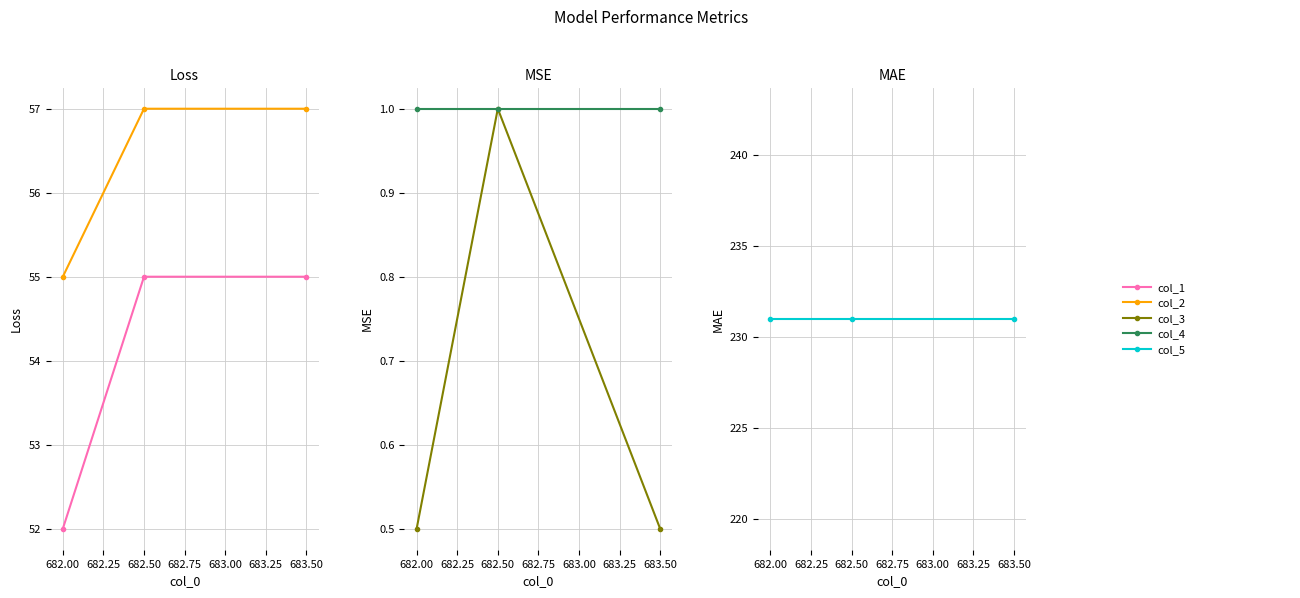

What are all the series names shown in the legend?

col_1, col_2, col_3, col_4, col_5